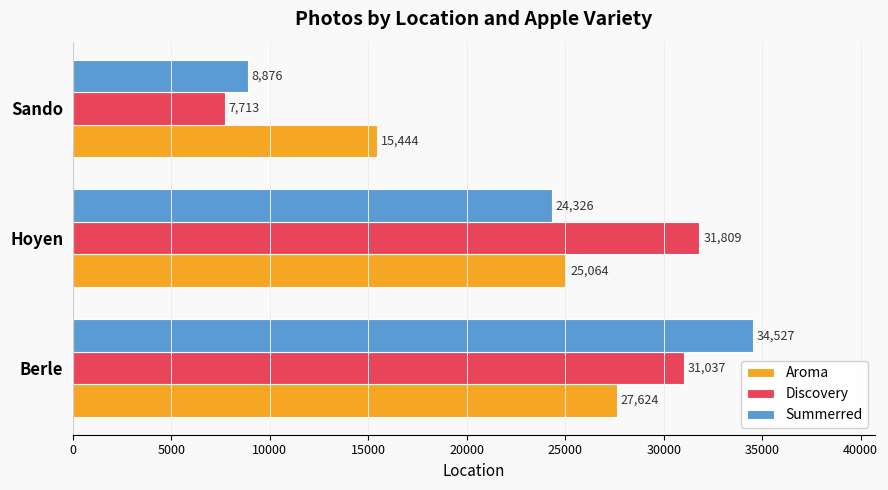

What is the lowest value of the Aroma series?

15444